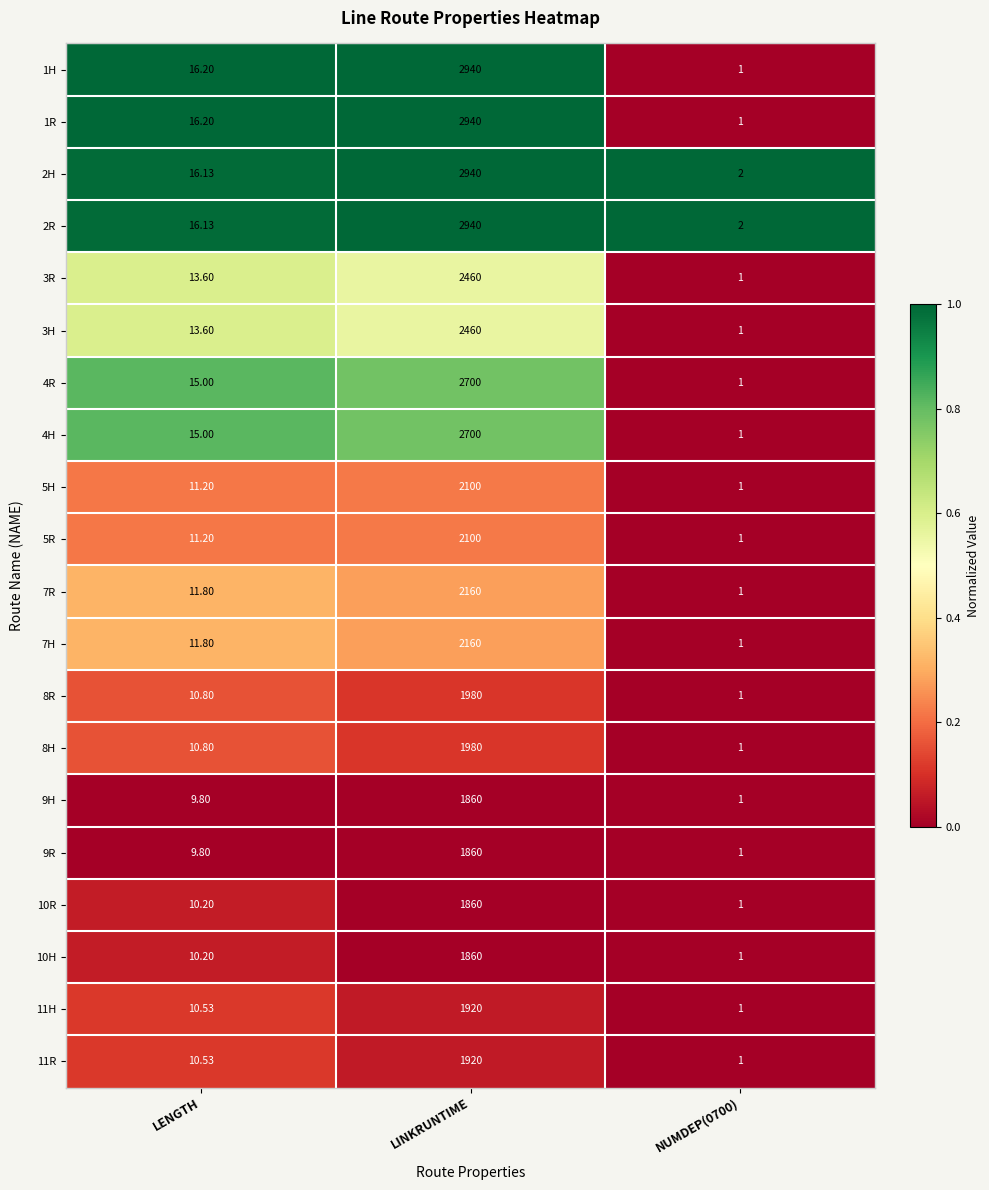

At which category is the sum across all series the highest?

LINKRUNTIME